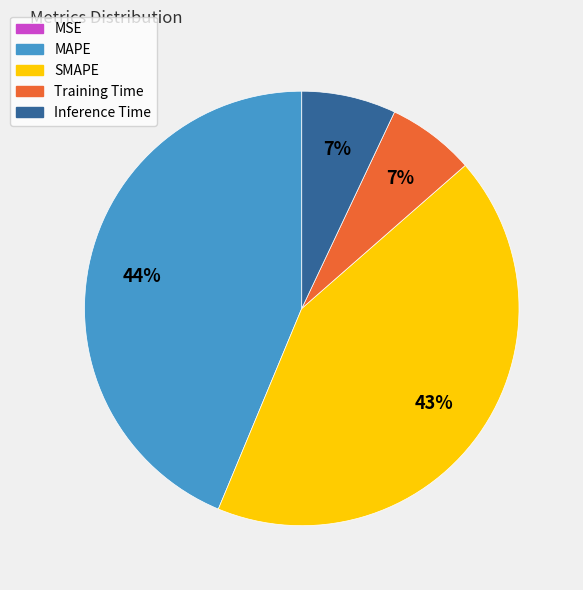

Which slice is the largest?

MAPE